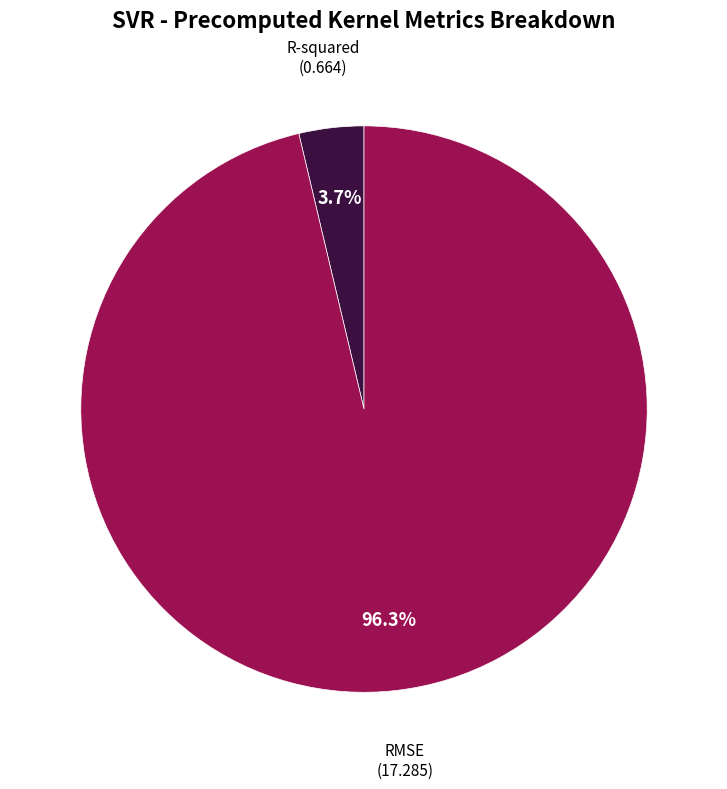

Is there a majority slice in this chart?

Yes